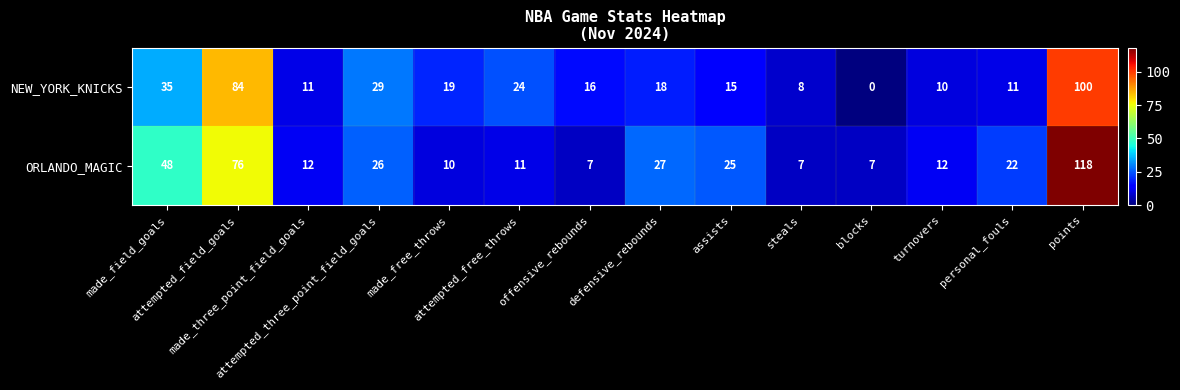

What is the difference between the highest and lowest values at attempted_three_point_field_goals?

3